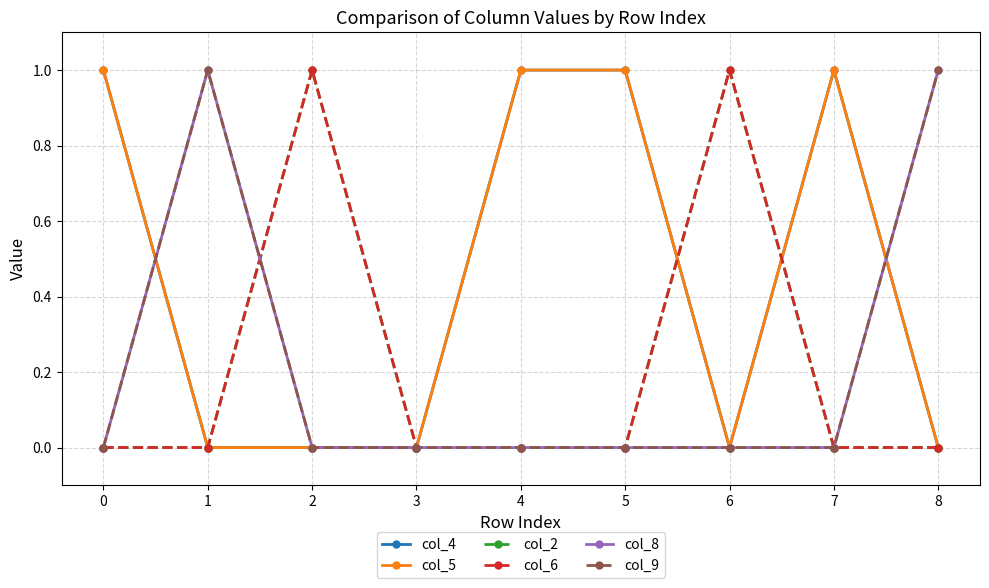

Is this an area chart (filled region under the line)?

No